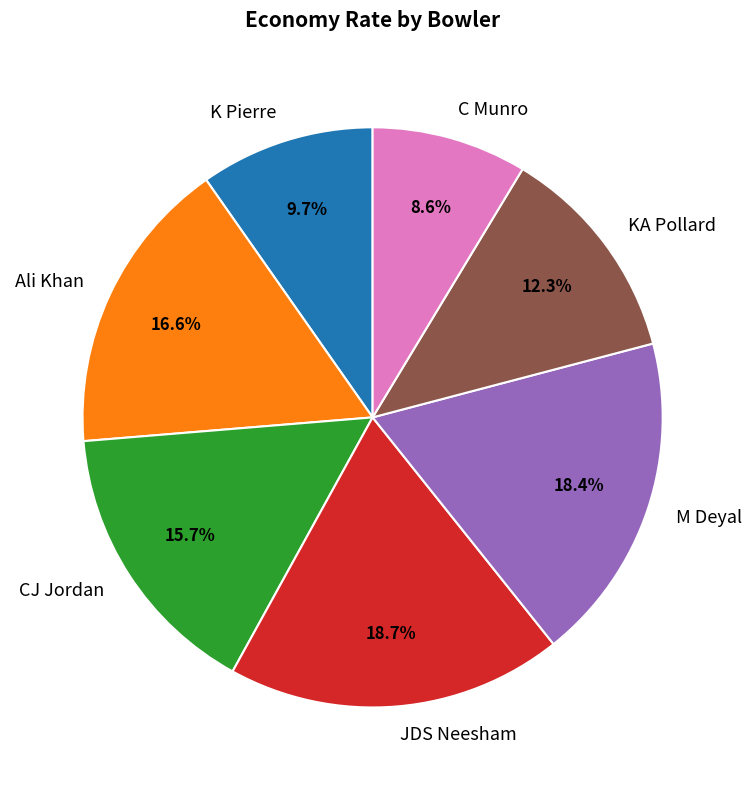

What portion of the pie excludes C Munro?

91.4%